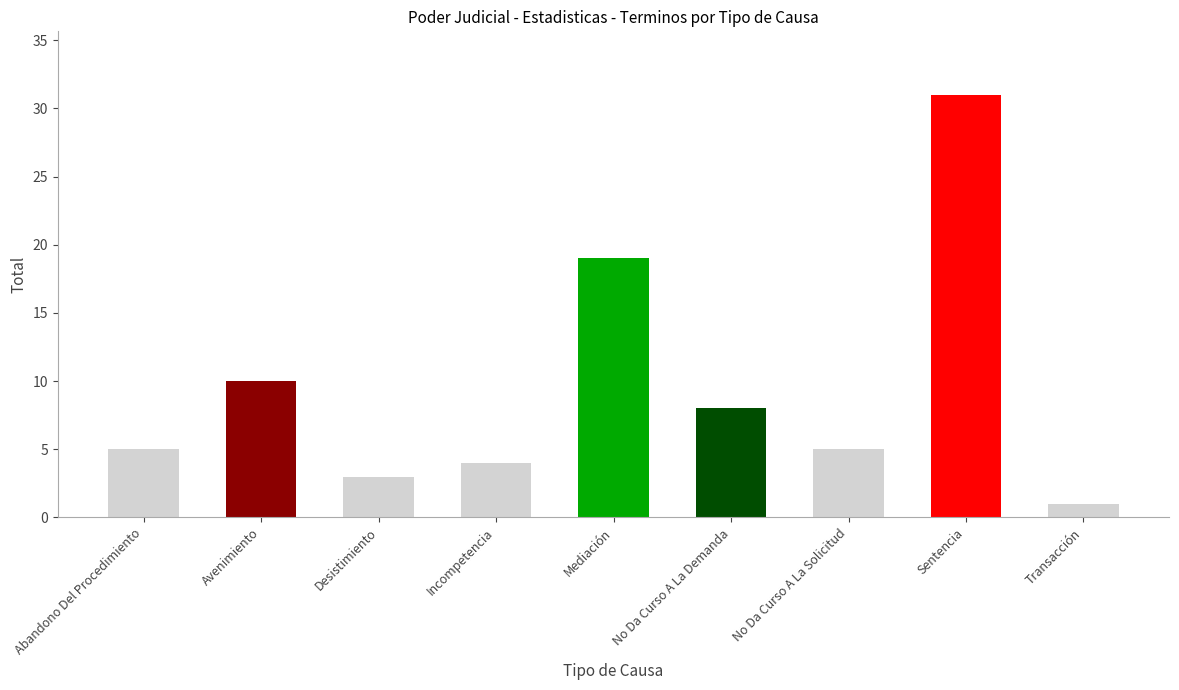

Does the chart contain stacked bars?

No